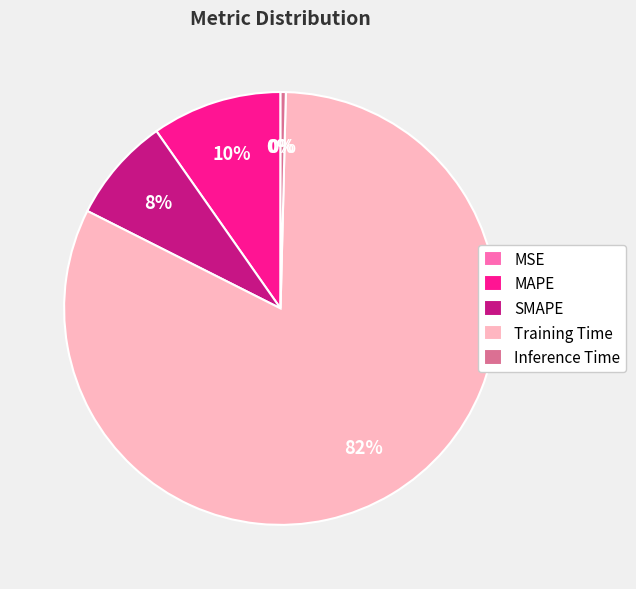

To the nearest percent, what is the difference between the largest and smallest slice percentages?

82%